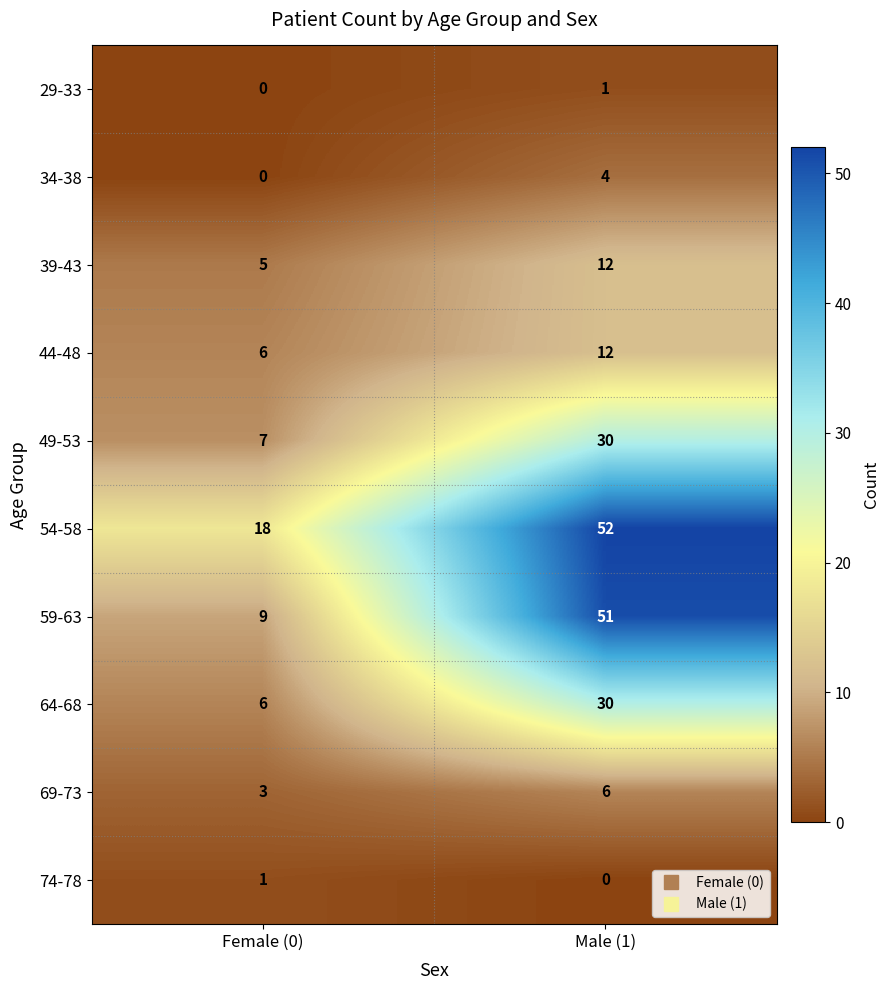

What is the greatest value displayed?

52